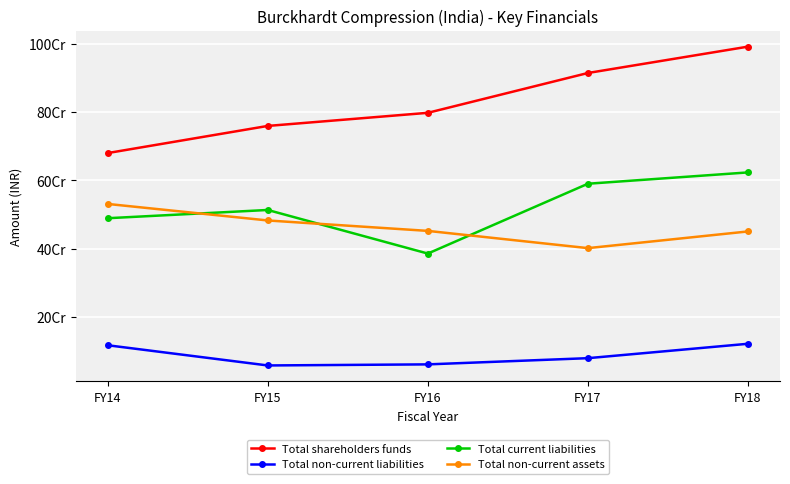

Which series has the largest total across all categories?

Total shareholders funds